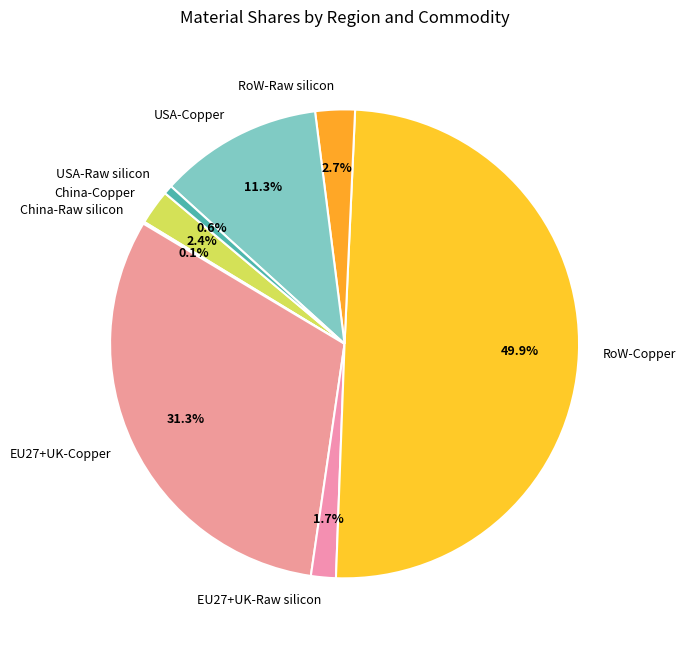

Which category has the biggest portion of the pie?

RoW-Copper